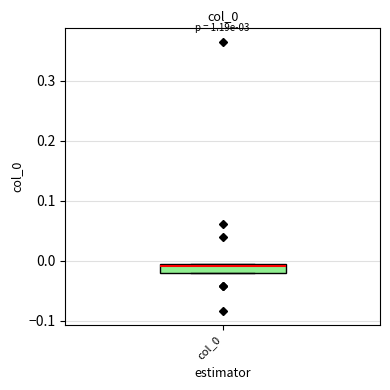

Where is the upper edge of the box for col_0 on the y-axis? The values are not printed on the chart, so give them approximately, as read against the axis.

-0.01